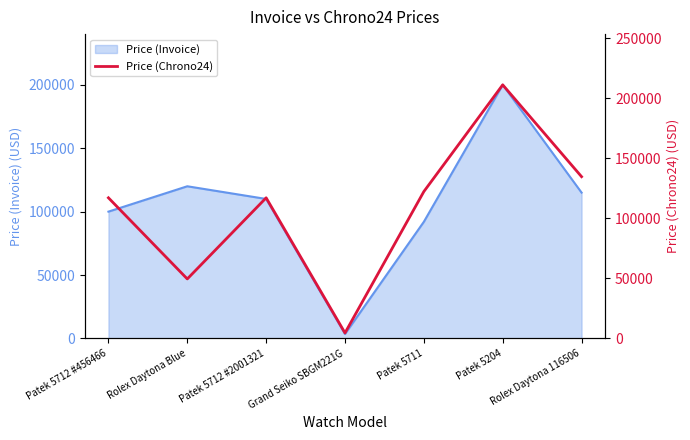

The chart shows a value of 122248 at Patek 5711. True or false?

True